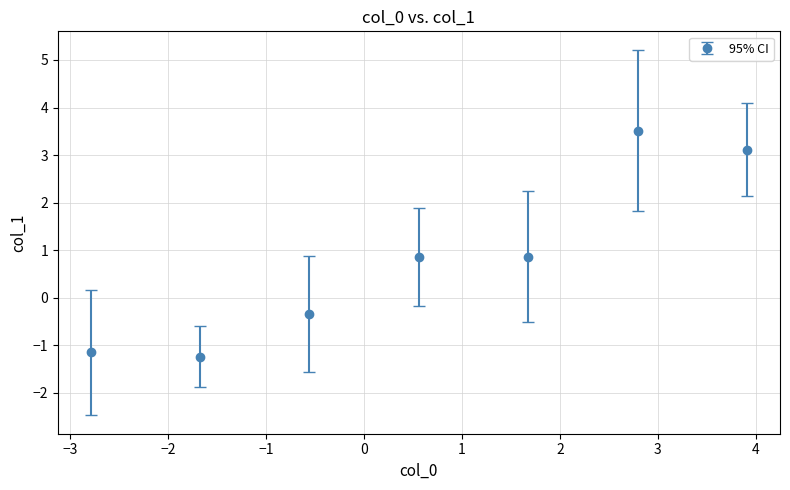

What is the difference between the maximum and minimum values?

4.8